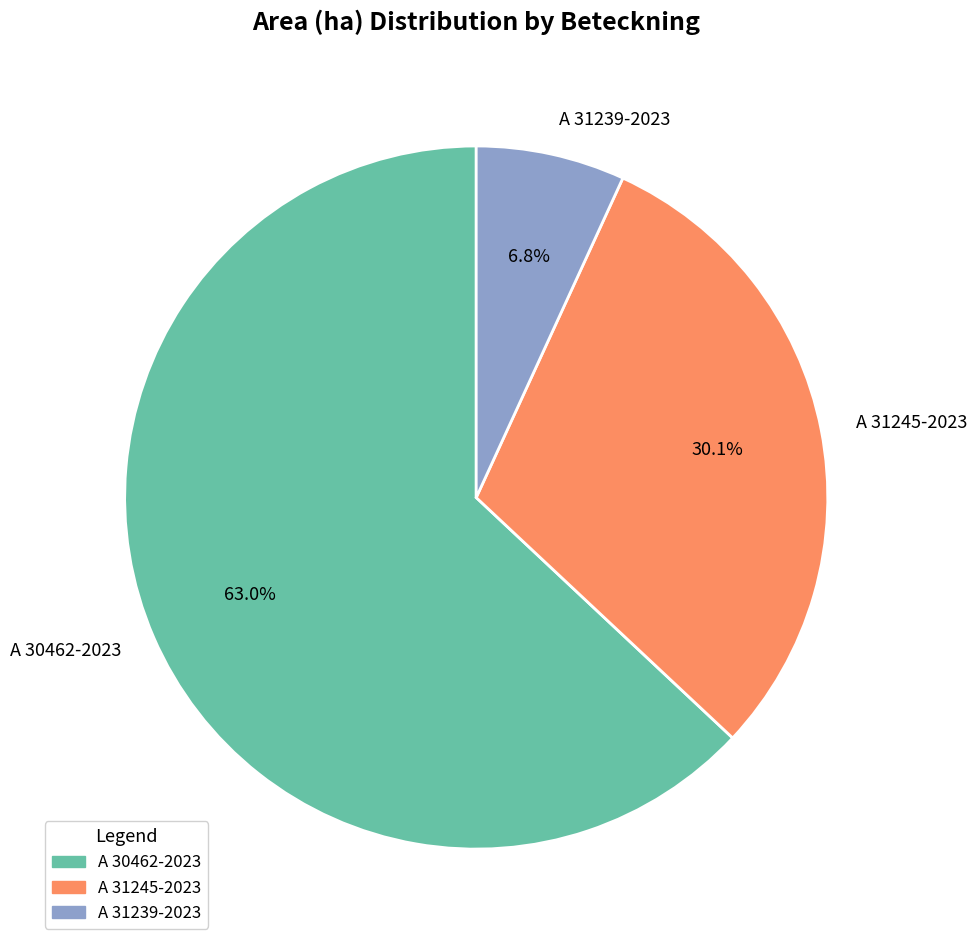

What percentage is the A 30462-2023 slice, to the nearest percent?

63%